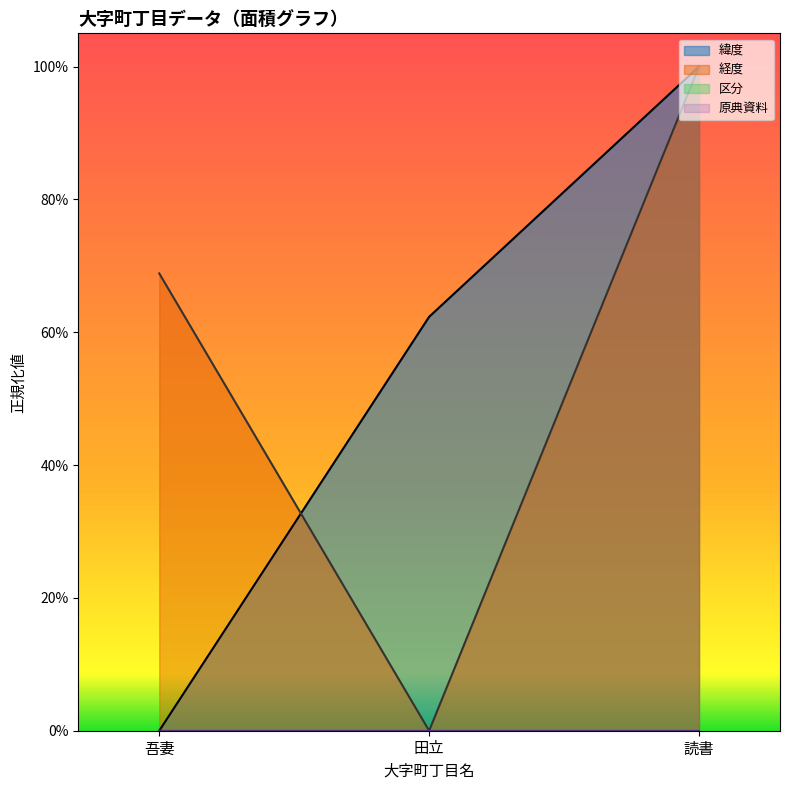

What position from the right is 吾妻?

3